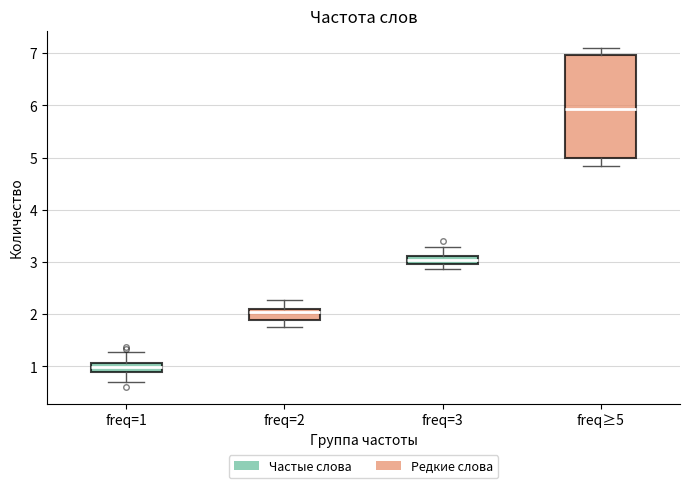

Where is the upper edge of the box for freq=2 on the y-axis? The values are not printed on the chart, so give them approximately, as read against the axis.

2.1